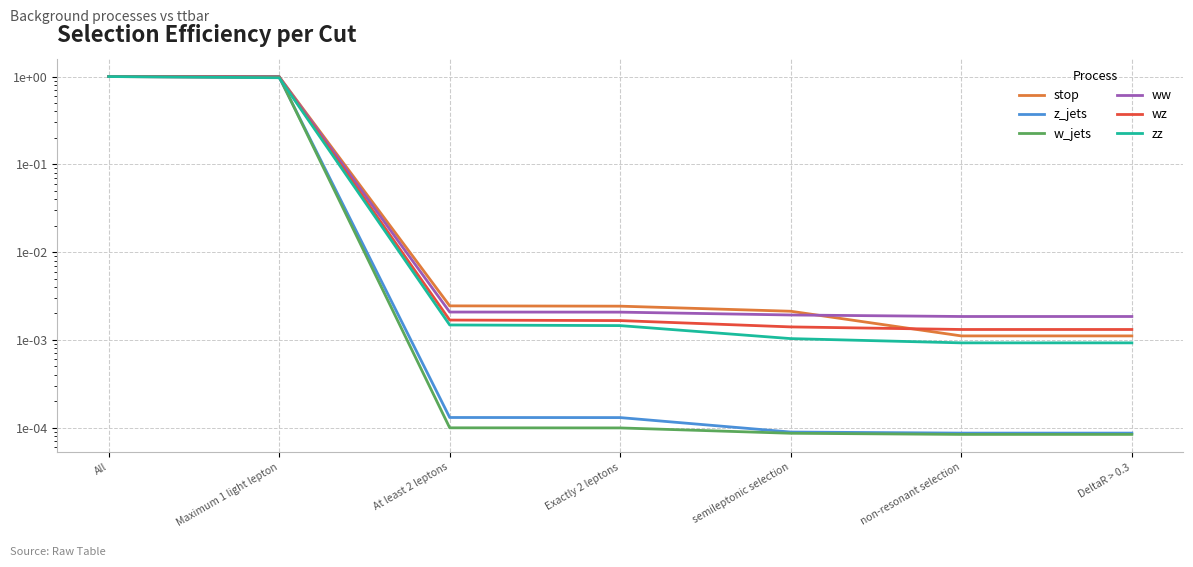

What is the difference between the maximum and minimum values in the z_jets series?

1.0